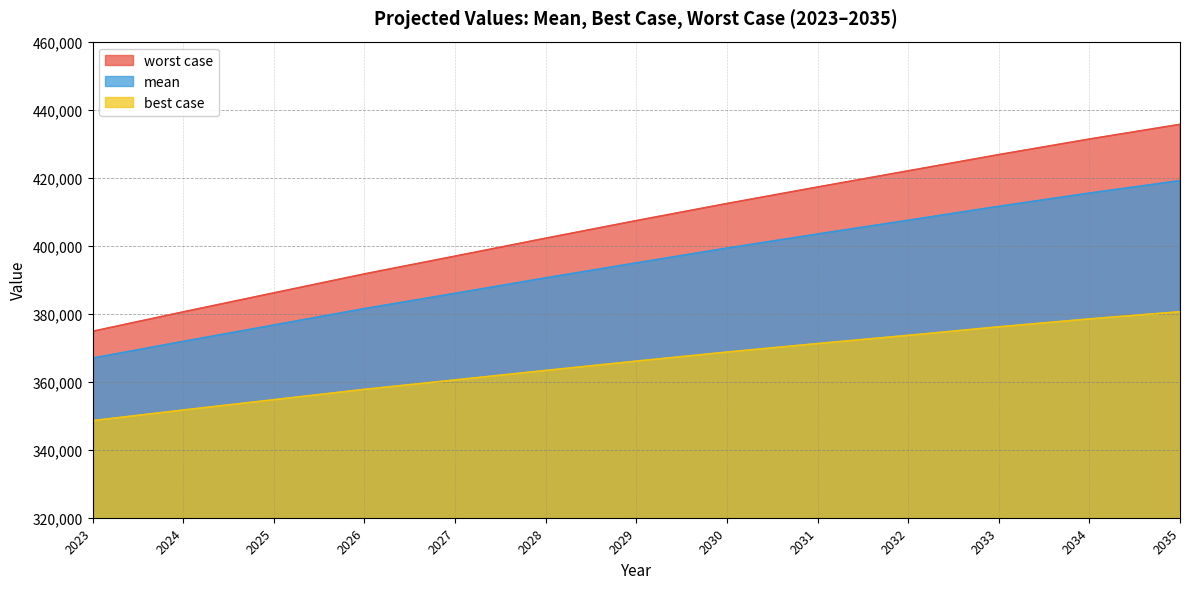

The mean series shows 371830 at 2024. True or false?

True